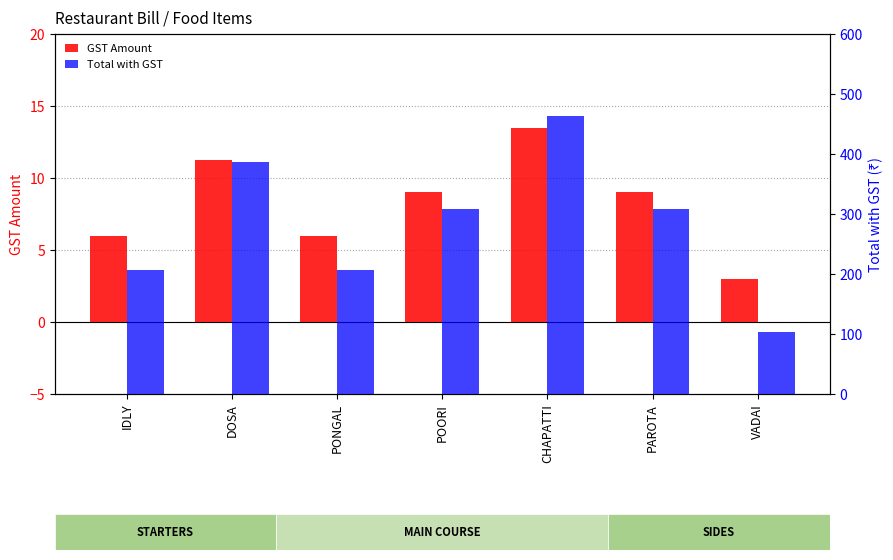

List the series in order of their overall mean, highest first.

Total with GST, GST Amount